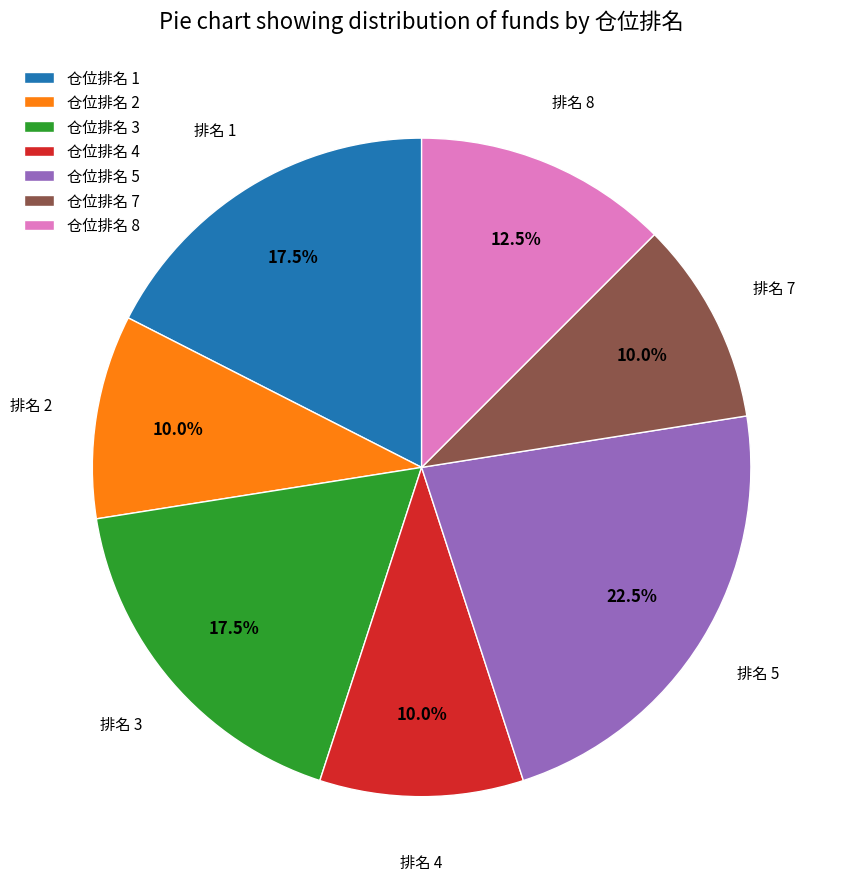

Which slice is the largest?

仓位排名 5